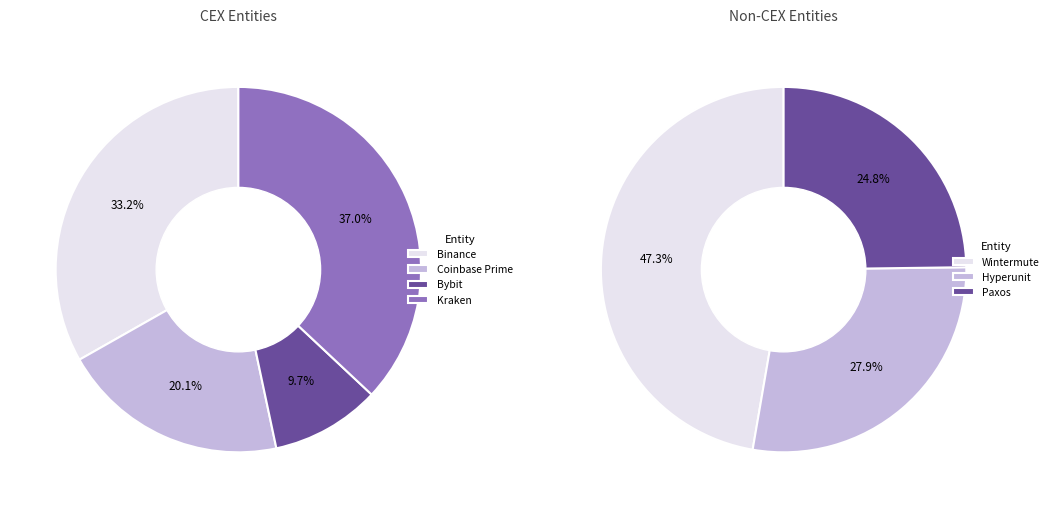

What is the smallest slice in the pie chart?

Paxos